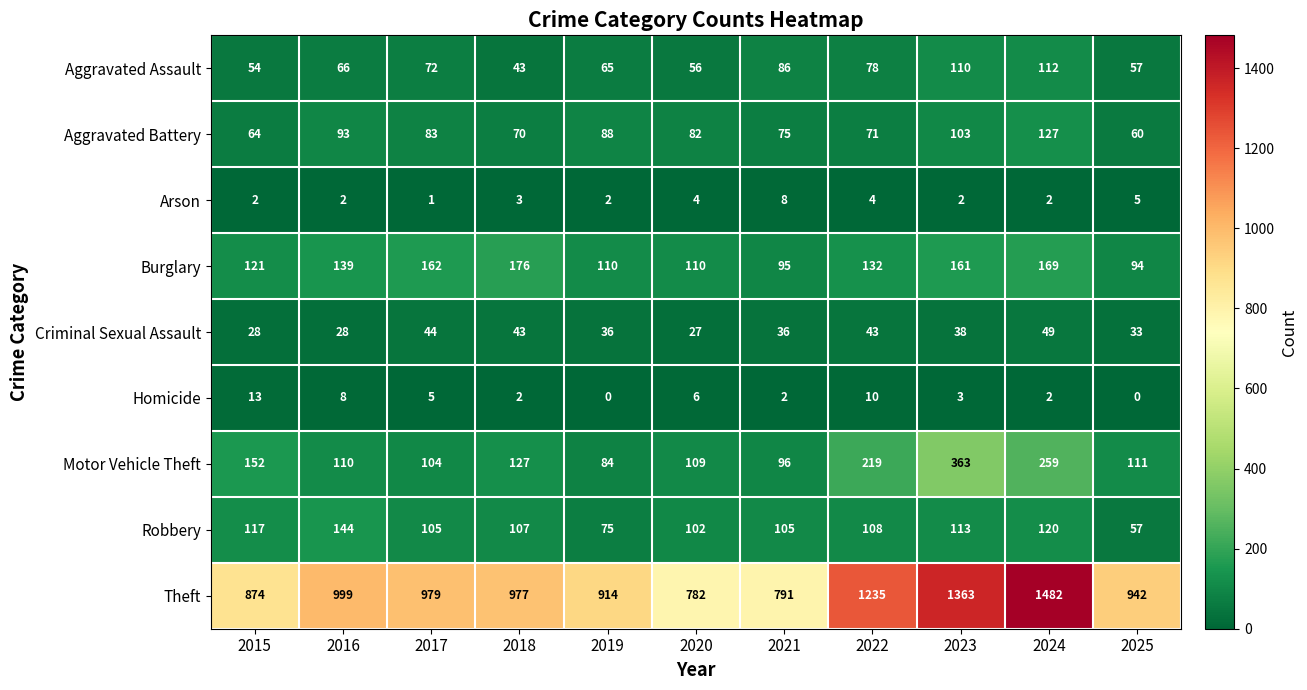

What is the greatest value displayed?

1482